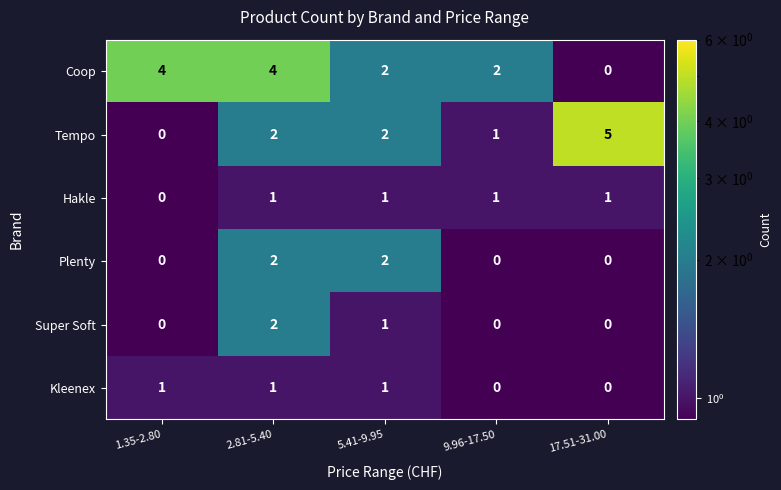

Which label corresponds to the largest value in the chart?

17.51-31.00